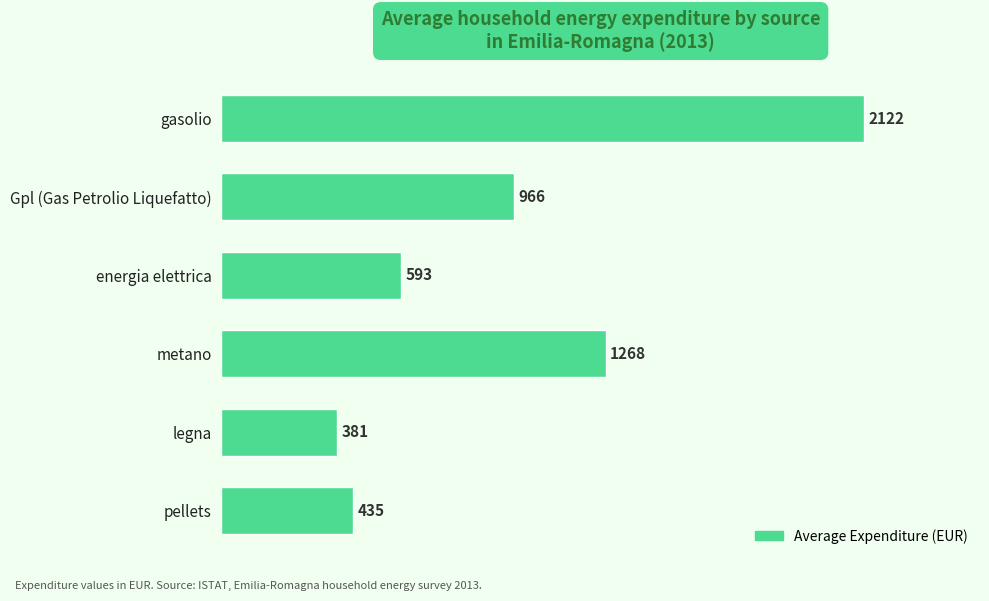

Approximately how many times larger is the value at energia elettrica compared to pellets?

1.4